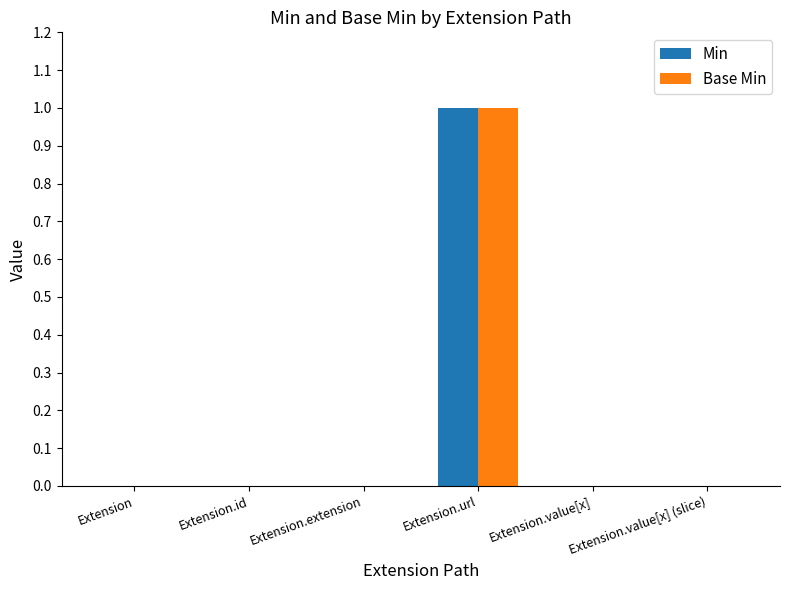

What are all the series names shown in the legend?

Min, Base Min